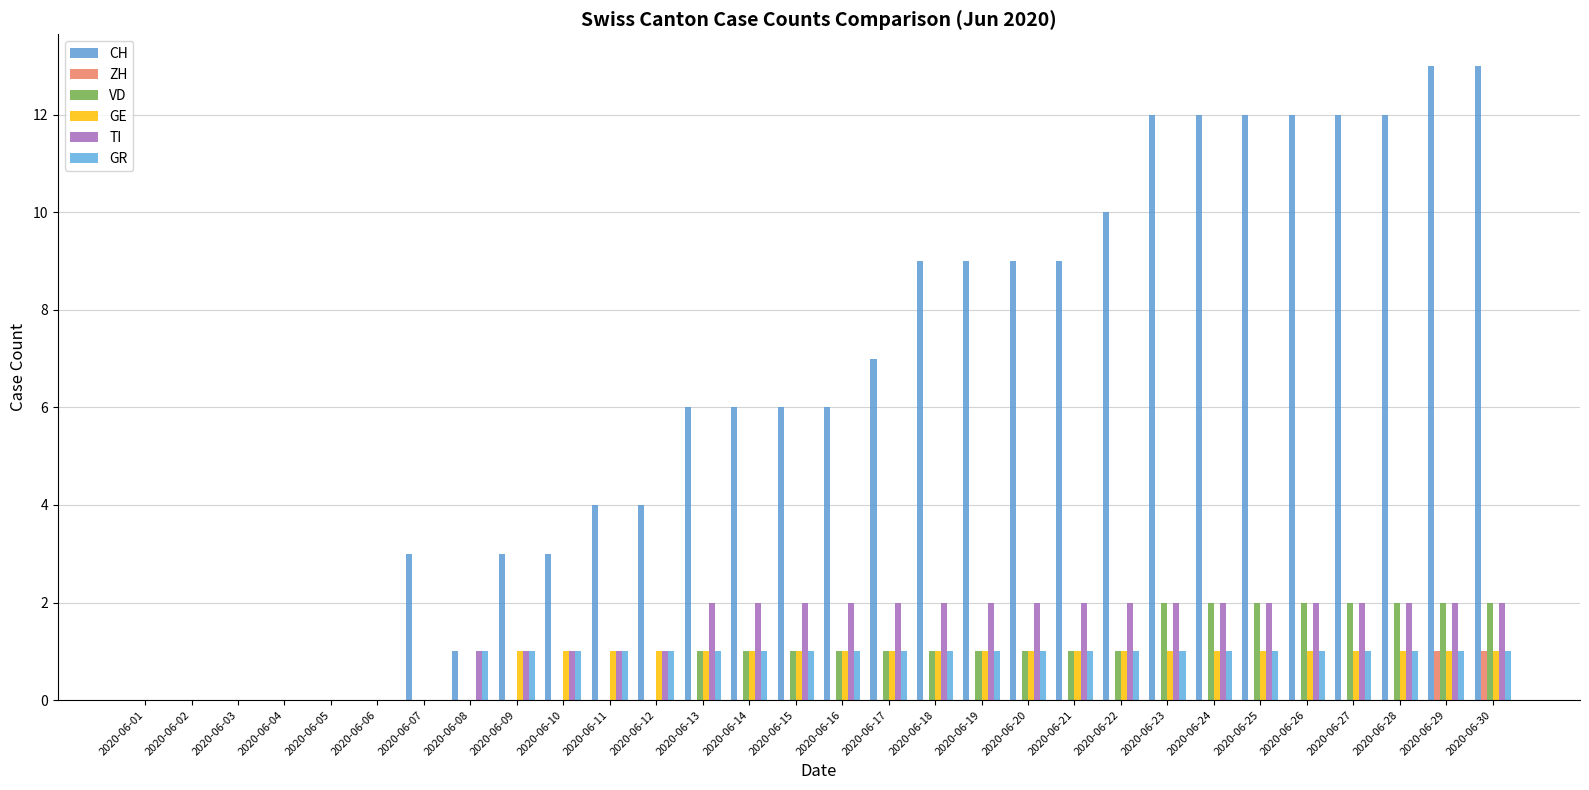

Which series has the largest total across all categories?

CH